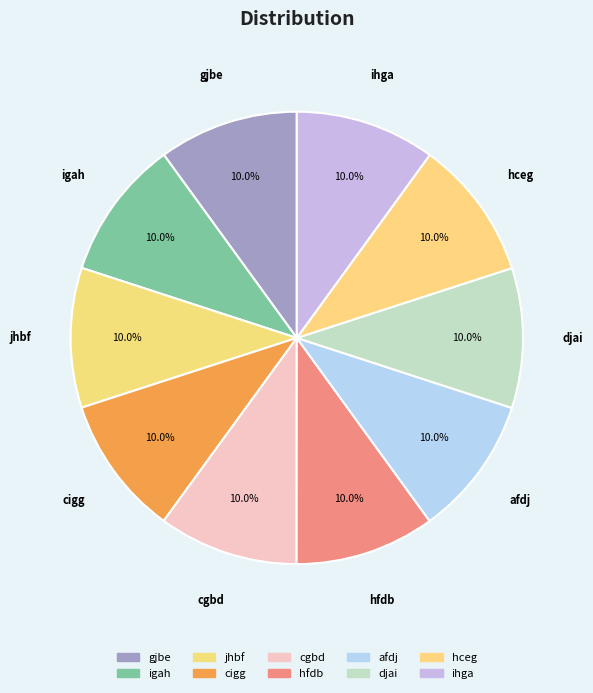

How many slices are in this pie chart?

10